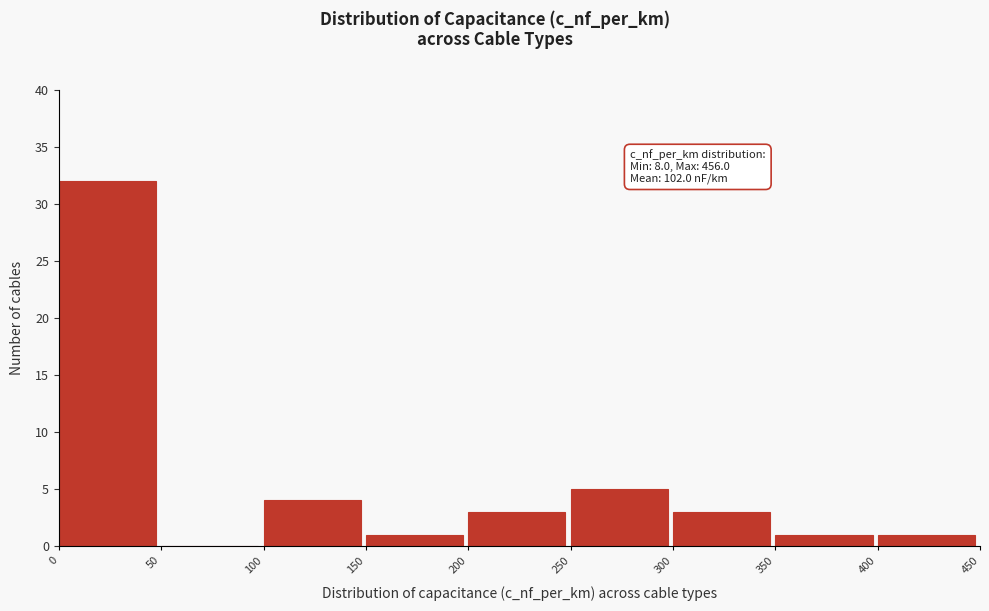

Which range on the x-axis has the tallest bar?

0 to 50